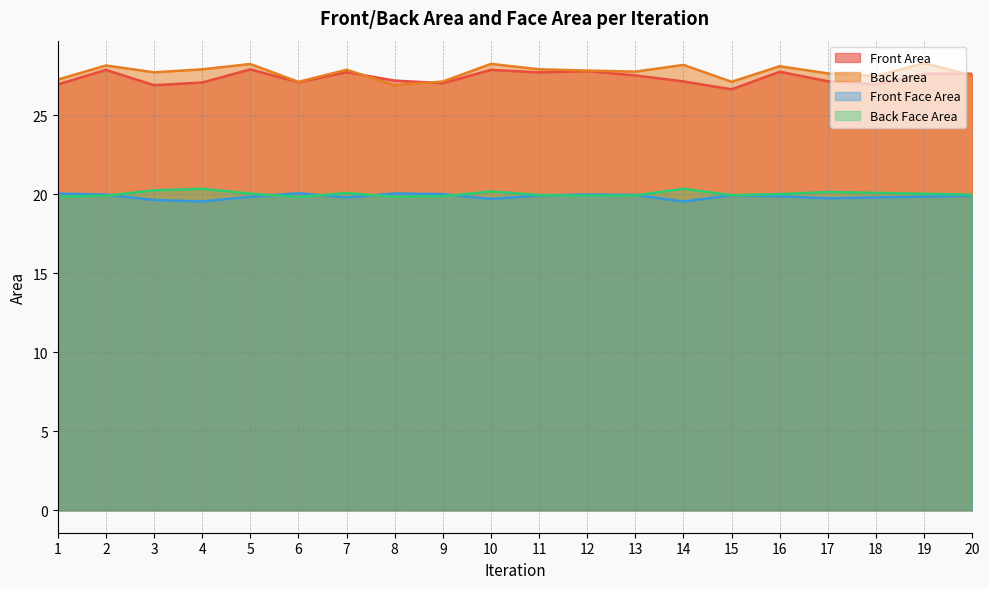

True or false: Back Face Area and Back area cross at least once.

False